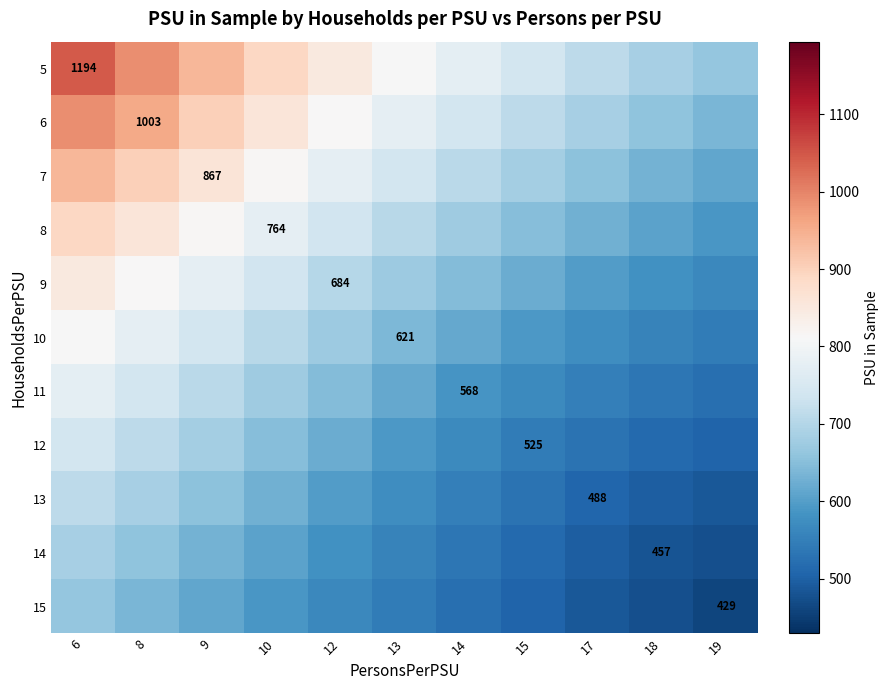

Which series has the largest range (max minus min)?

5